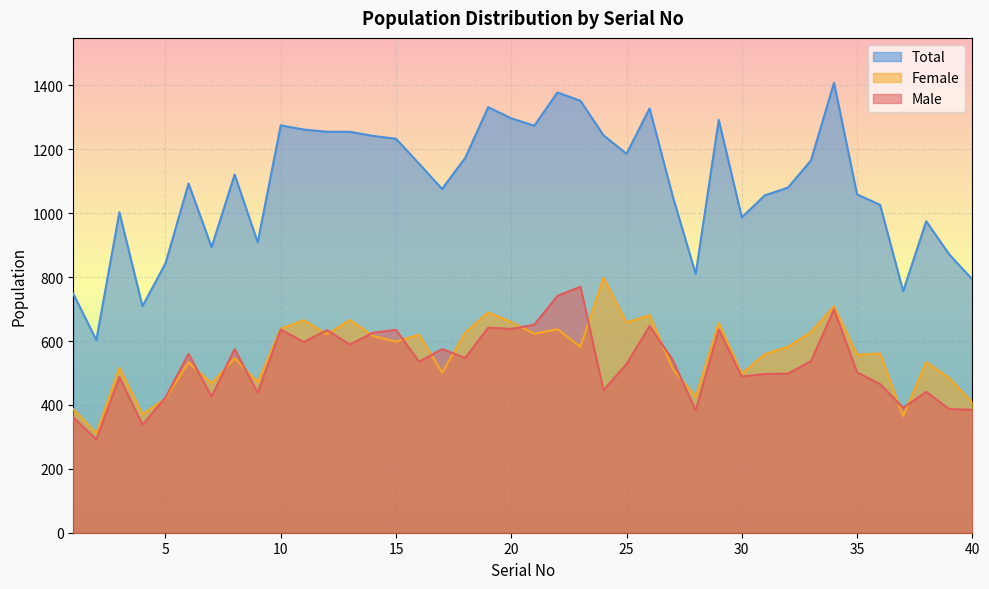

Which category has the lowest value in the Female series?

2